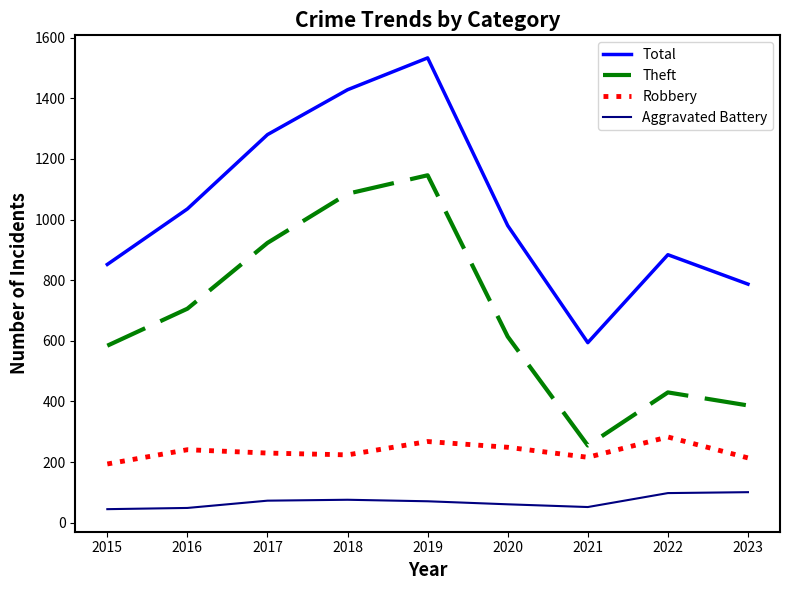

What is the difference between the maximum and minimum values in the Aggravated Battery series?

56